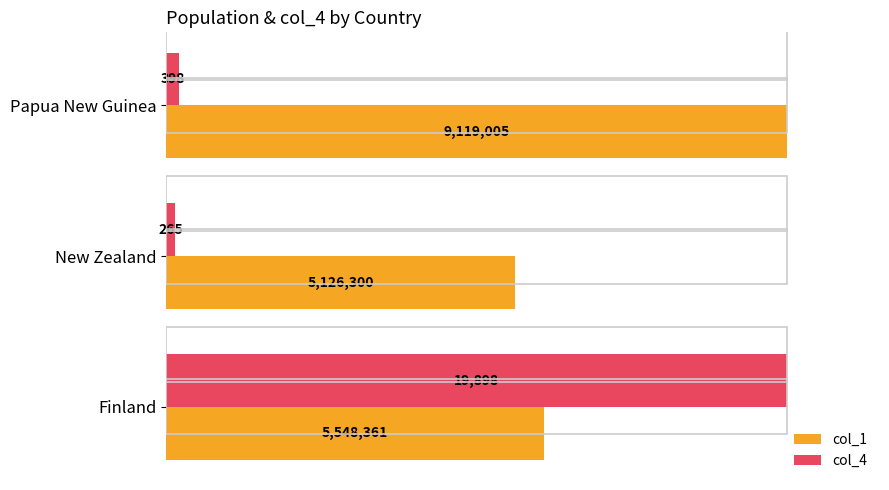

What are all the series names shown in the legend?

col_1, col_4